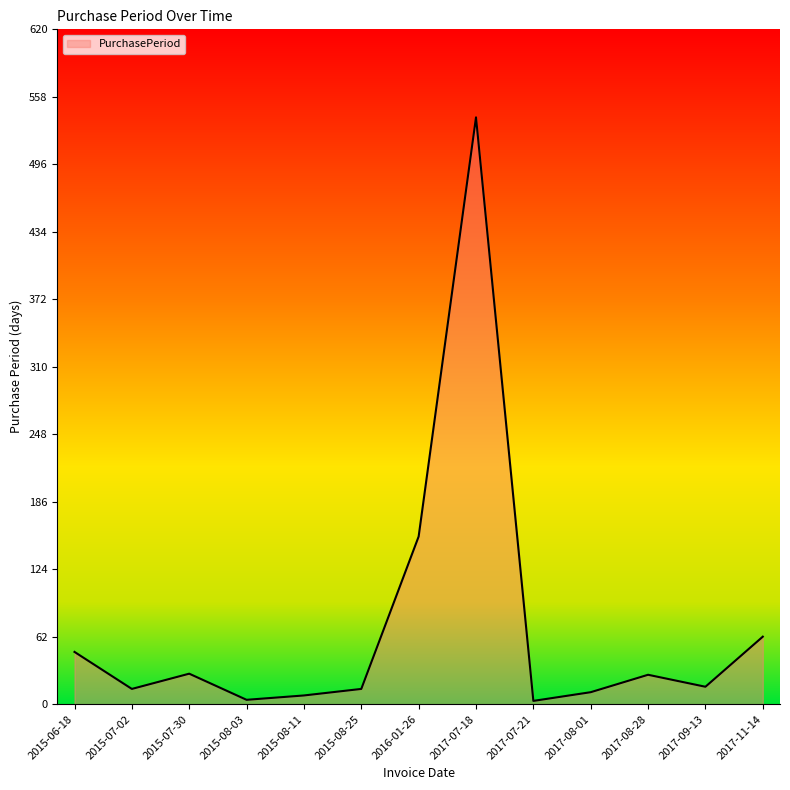

What is the difference between the values at 2015-08-25 and 2017-08-28?

13